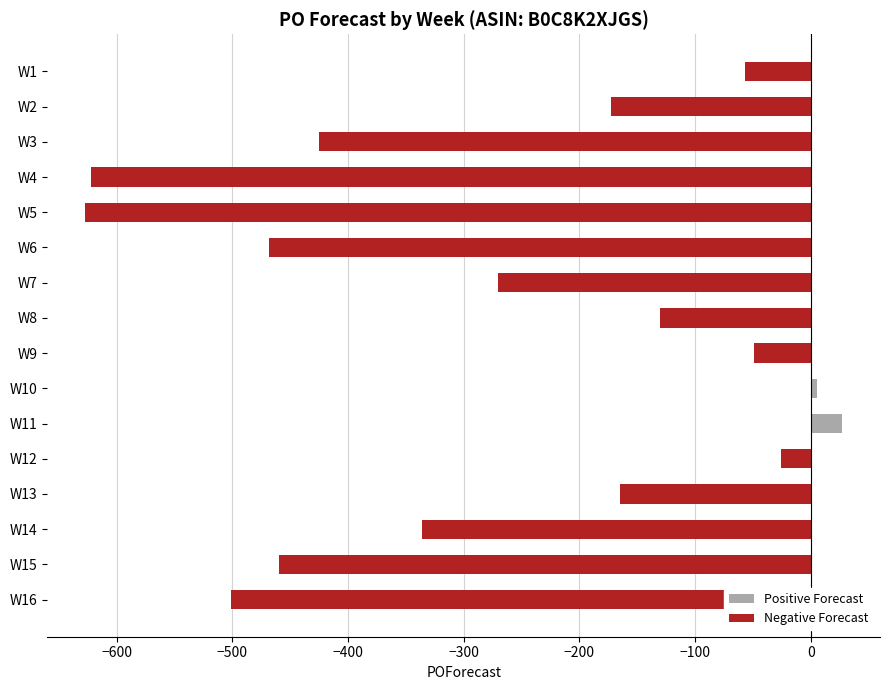

How many negative values are there?

14